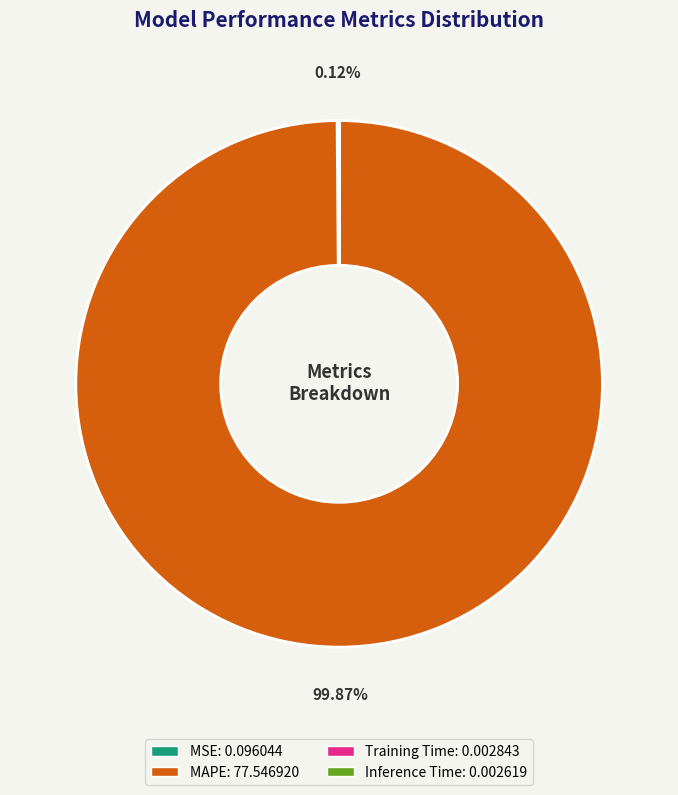

Does MAPE: 77.546920 represent more than half of the total?

Yes